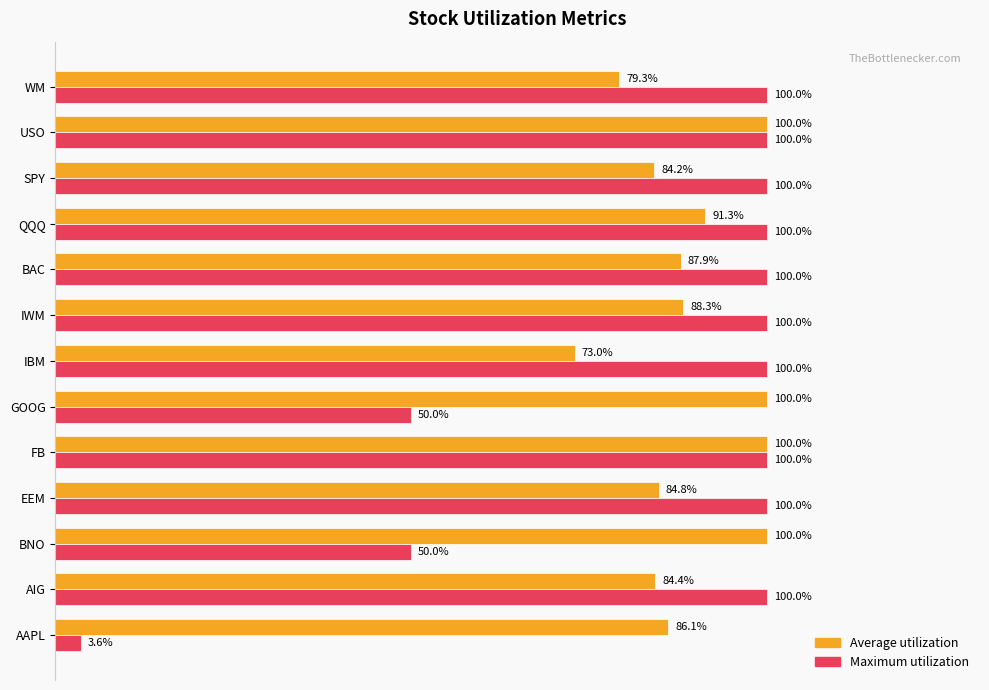

Which series has the largest total across all categories?

Average utilization